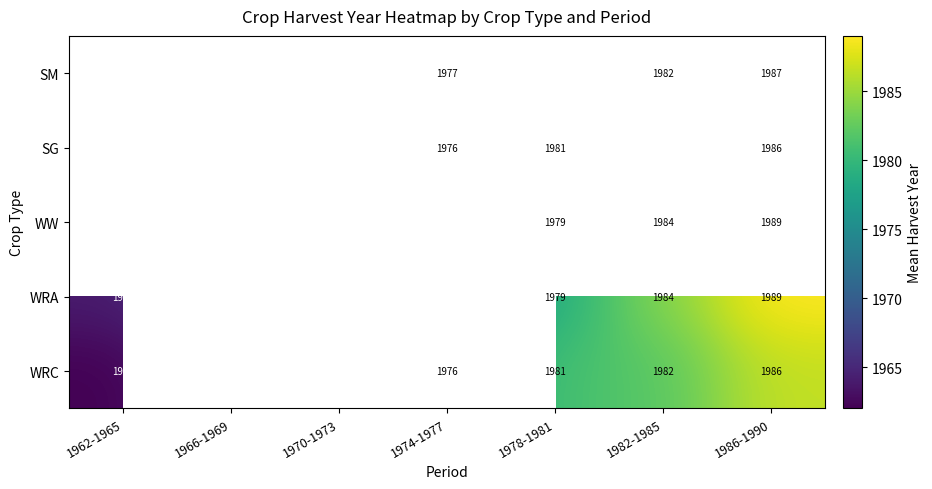

How many data points in WRC are less than 1976?

3